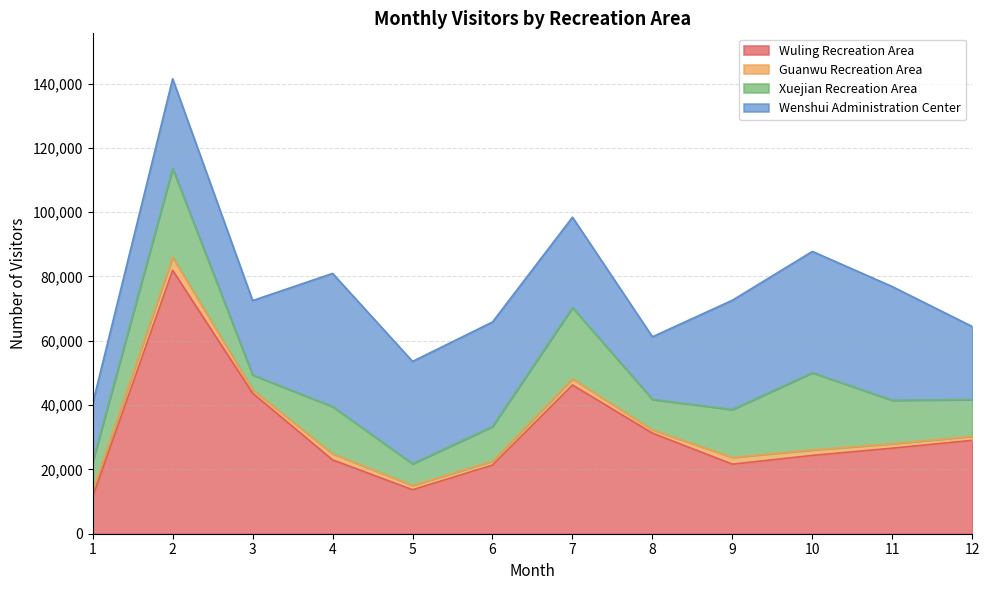

Which series ends up on top after the final intersection of Wuling Recreation Area and Wenshui Administration Center?

Wuling Recreation Area